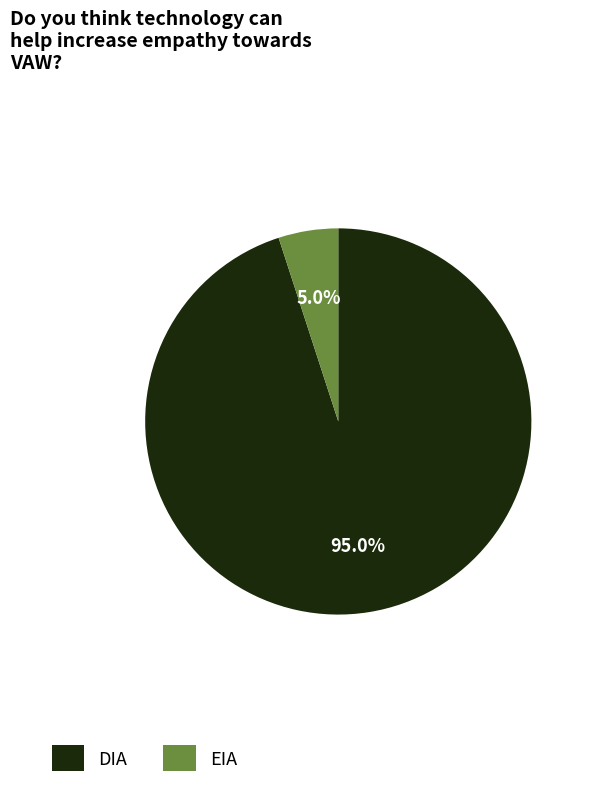

Rank the categories by value from lowest to highest.

EIA, DIA